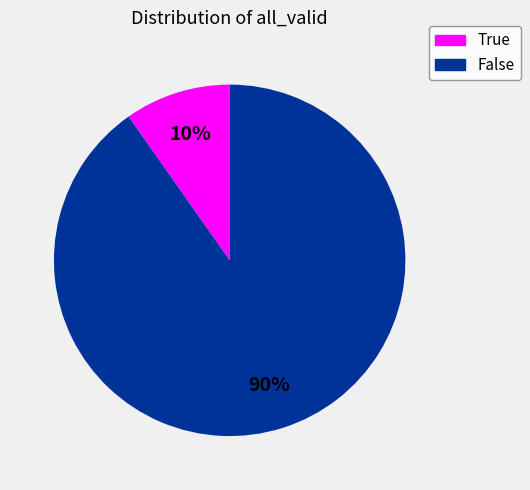

The True slice represents 10% of the pie. True or false?

True